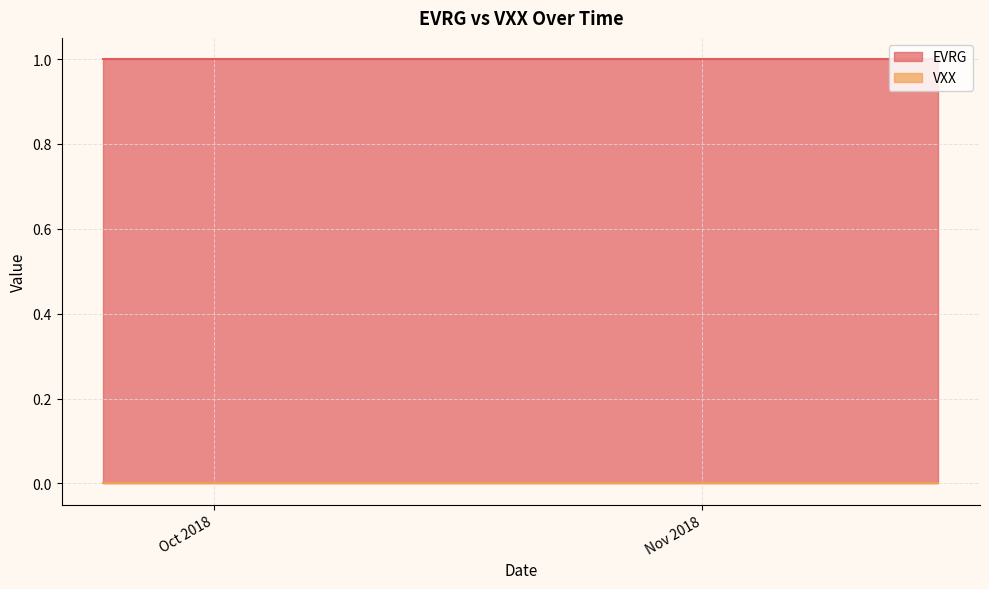

Reading left to right, extract all data points from this chart.

EVRG: 1	1	1	1	1	1	1	1	1	1	1	1	1	1	1	1	1	1	1	1	1	1	1	1	1	1	1	1	1	1	1	1	1	1	1	1	1	1	1	1
VXX: 0	0	0	0	0	0	0	0	0	0	0	0	0	0	0	0	0	0	0	0	0	0	0	0	0	0	0	0	0	0	0	0	0	0	0	0	0	0	0	0